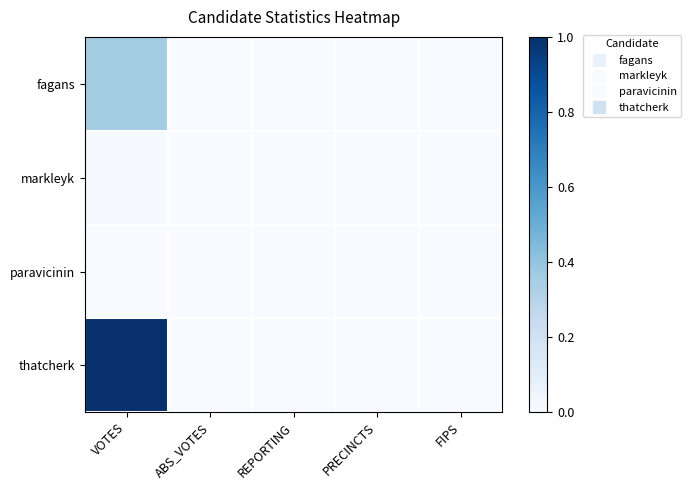

At how many categories does at least one series exceed 0?

1